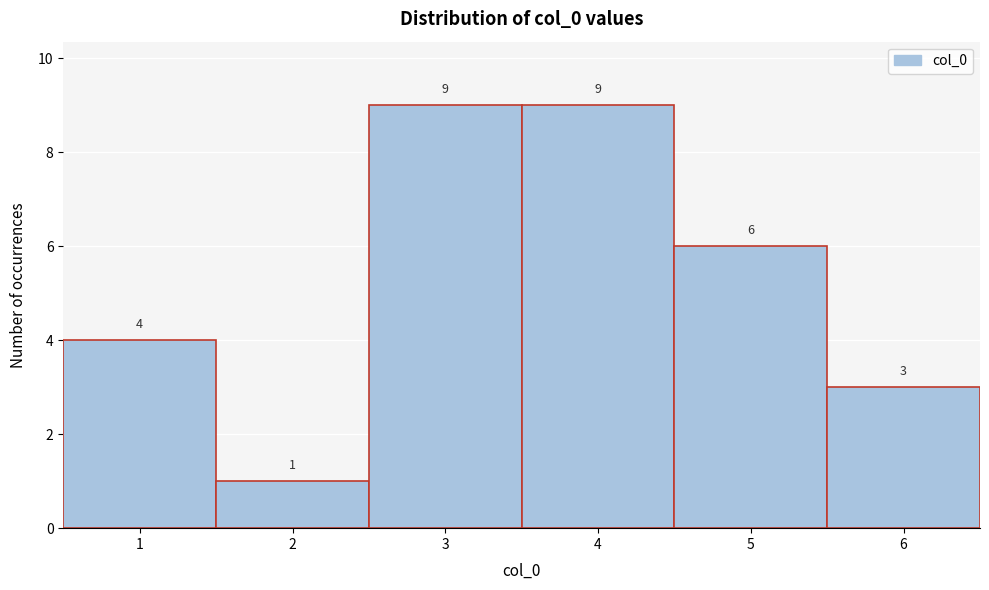

What is the height of the bar covering 3.5 to 4.5 on the x-axis?

9